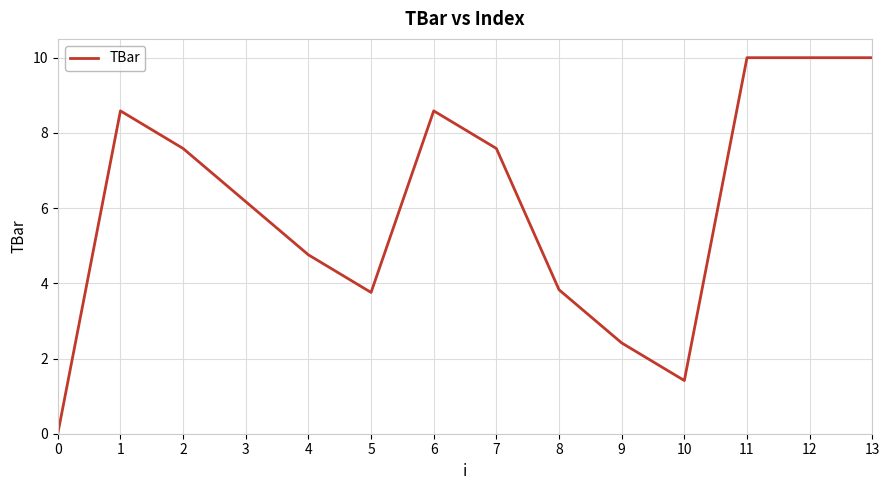

The chart shows a value of 0.9 at 10. True or false?

False